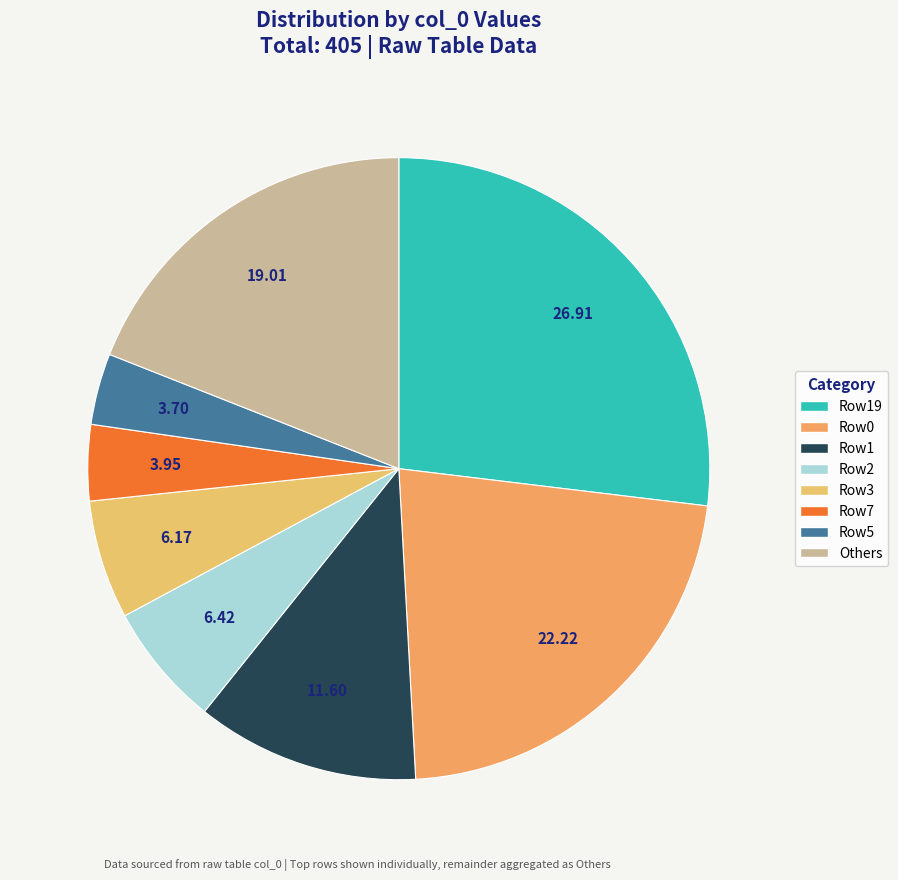

Count the number of slices in the pie.

8